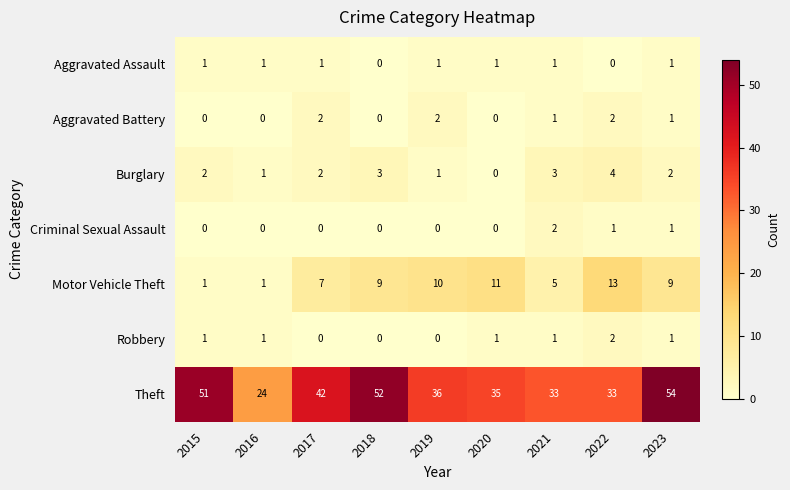

At which category is the sum across all series the highest?

2023